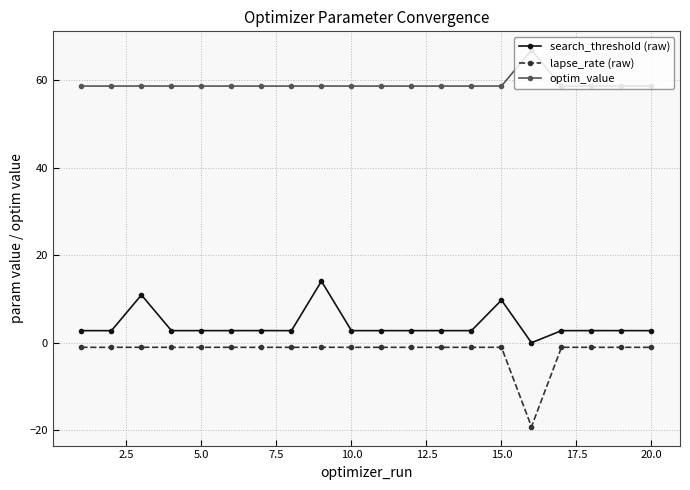

In lapse_rate (raw), how many points are higher than both neighbors (excluding endpoints)?

6